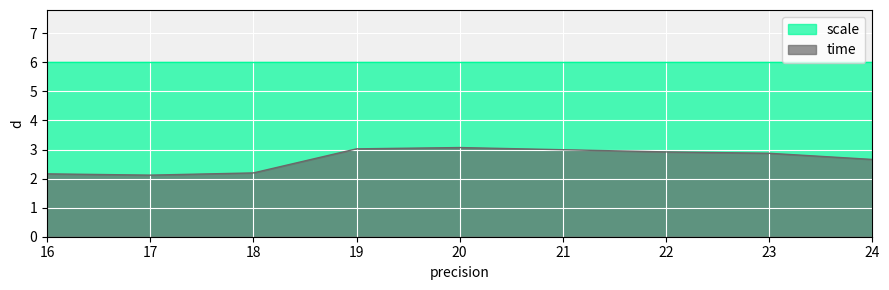

Which series has the largest total across all categories?

scale